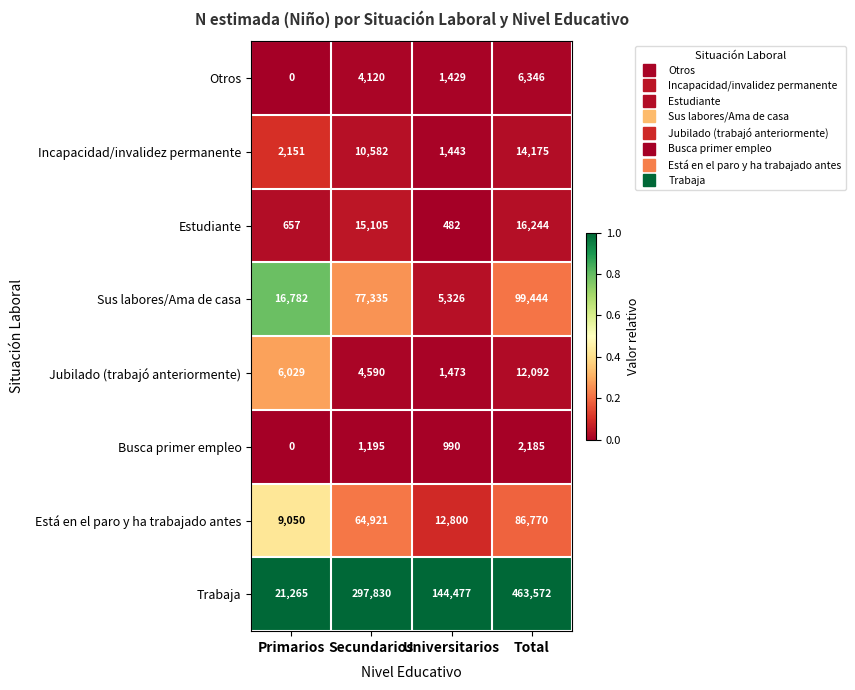

Which series has the largest range (max minus min)?

Trabaja